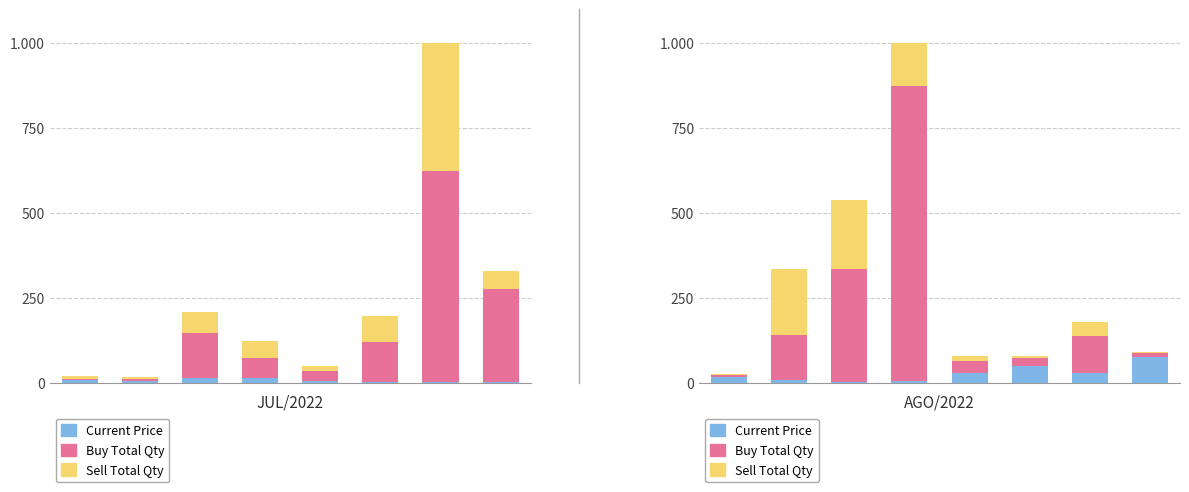

Is it true that Sell Total Qty equals 4.5 at 5?

True